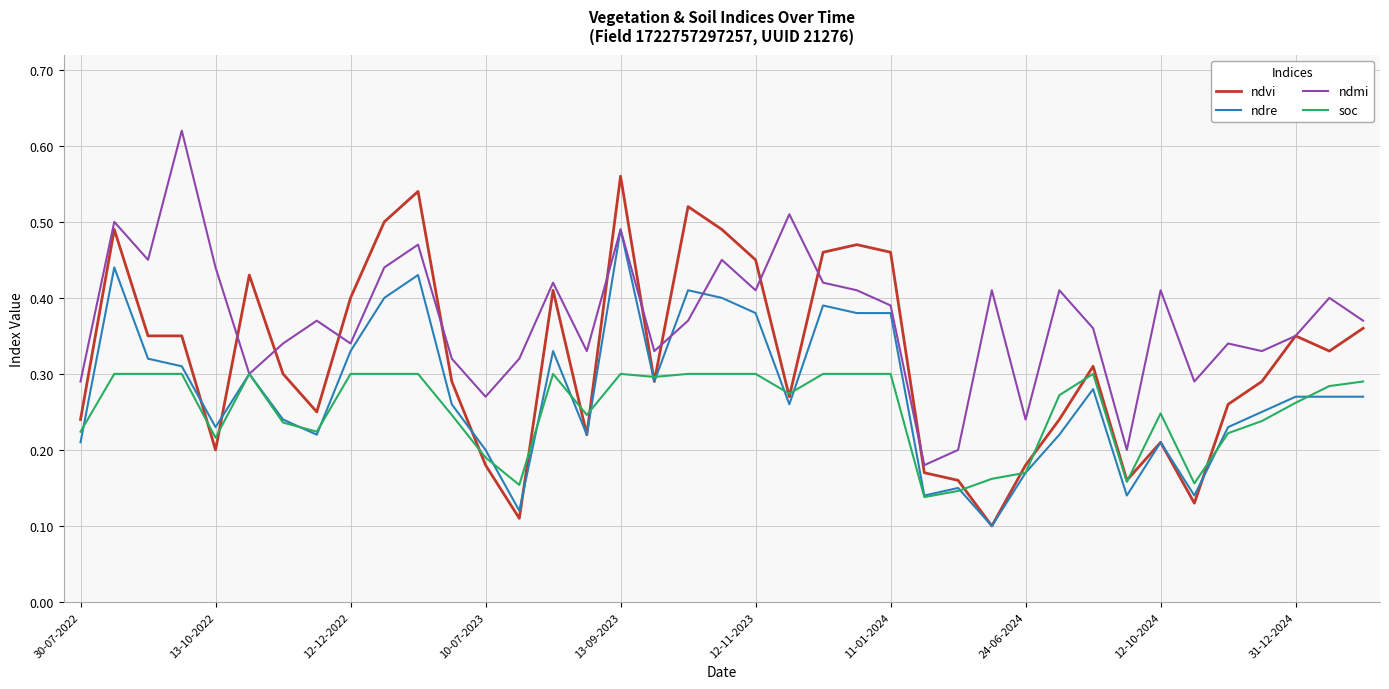

Rank the series by their maximum value, from highest to lowest.

ndmi, ndvi, ndre, soc